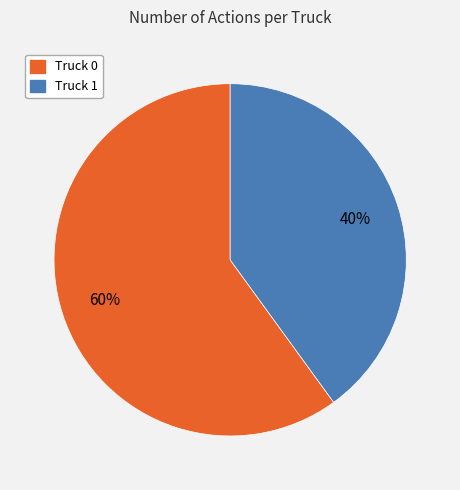

To the nearest percent, what percentage of the pie is Truck 0?

60%